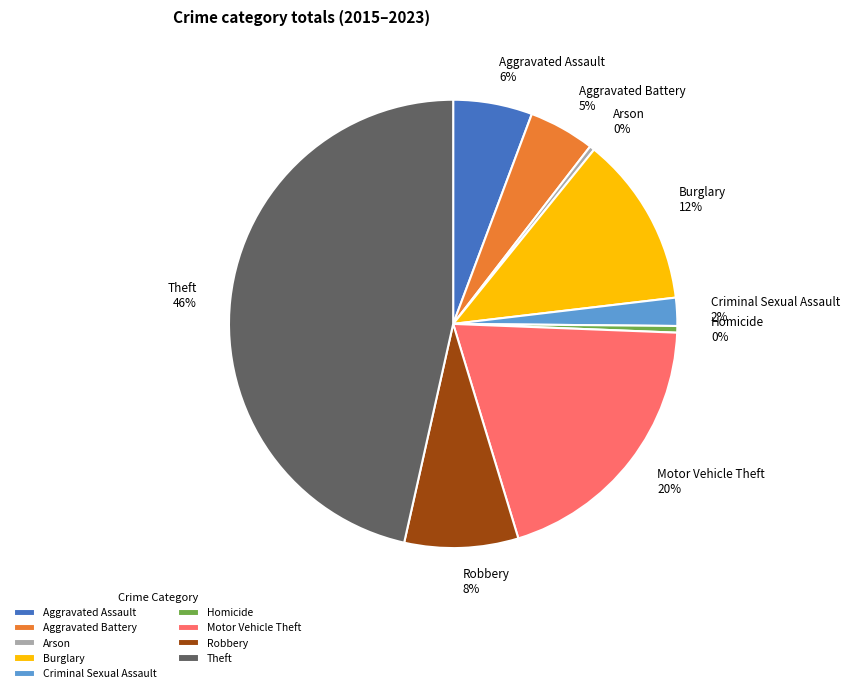

Is there any slice that represents more than half of the pie?

No